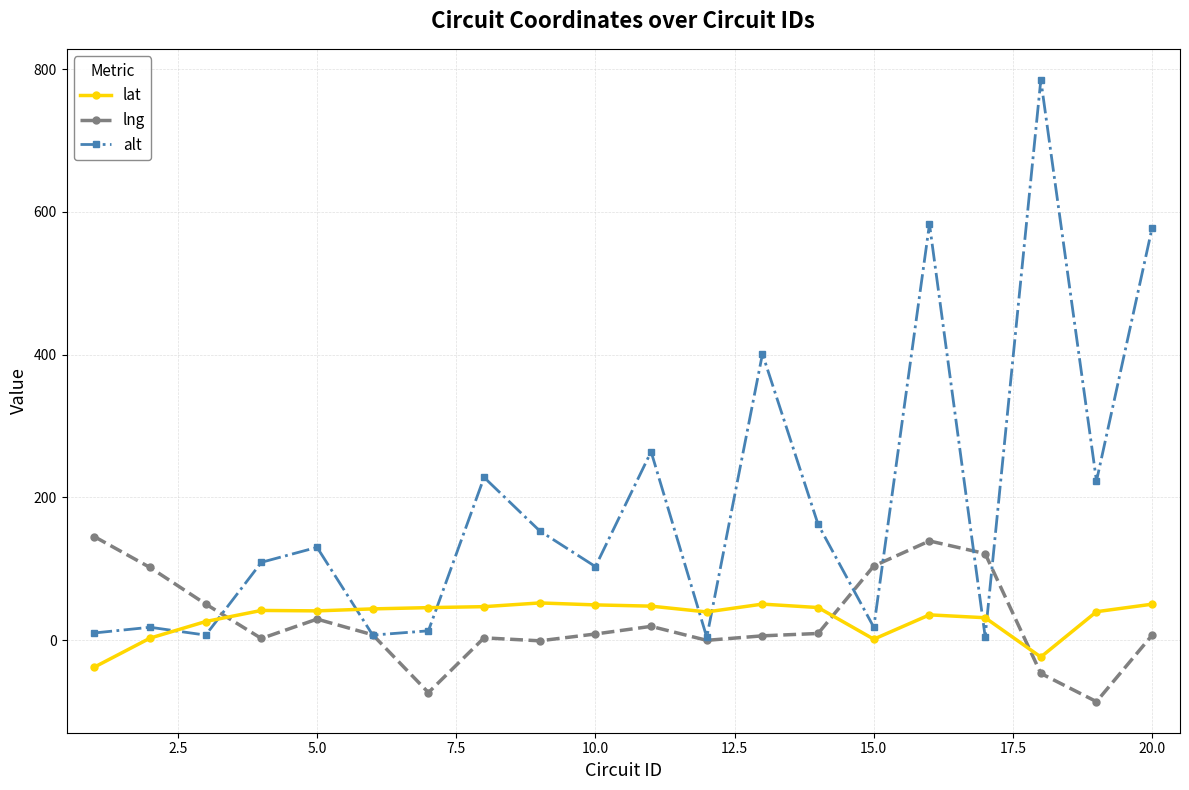

How many lines are shown in the chart?

3